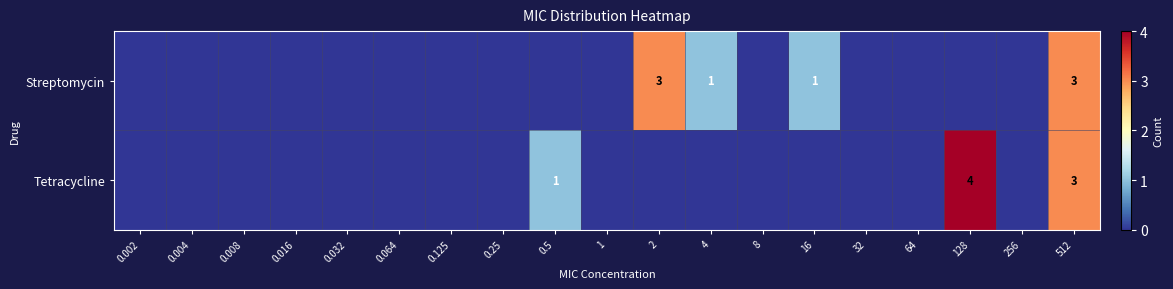

At which category is the sum across all series the highest?

512